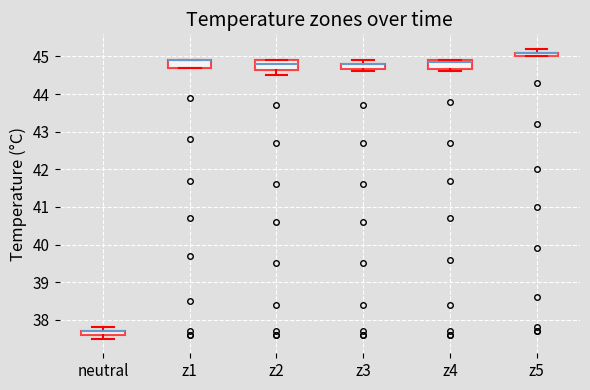

Where is the lower edge of the box for z4 on the y-axis? The values are not printed on the chart, so give them approximately, as read against the axis.

44.7